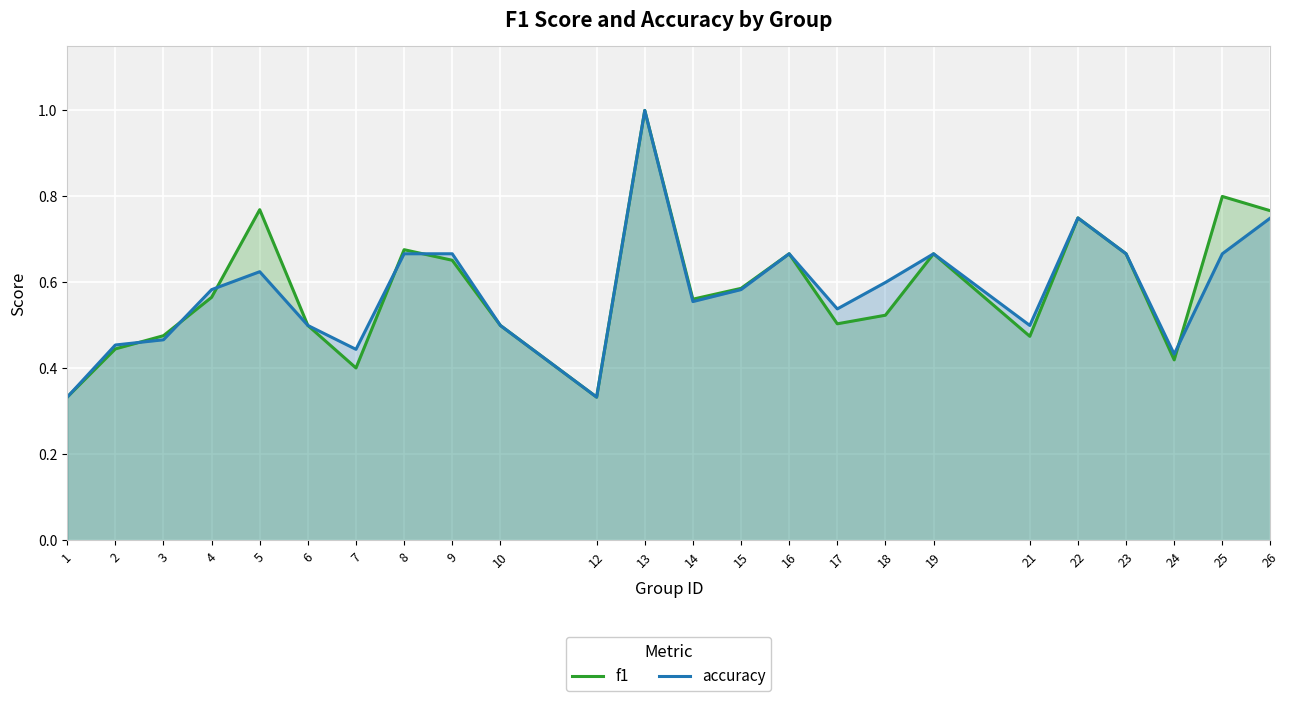

The accuracy series shows 0.4 at 16. True or false?

False